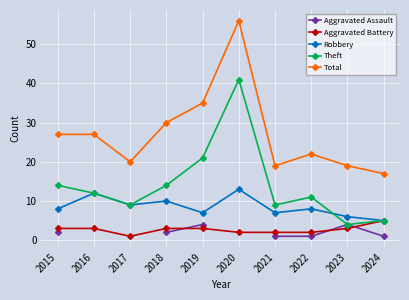

True or false: Total has more than 0 points higher than both neighbors.

True